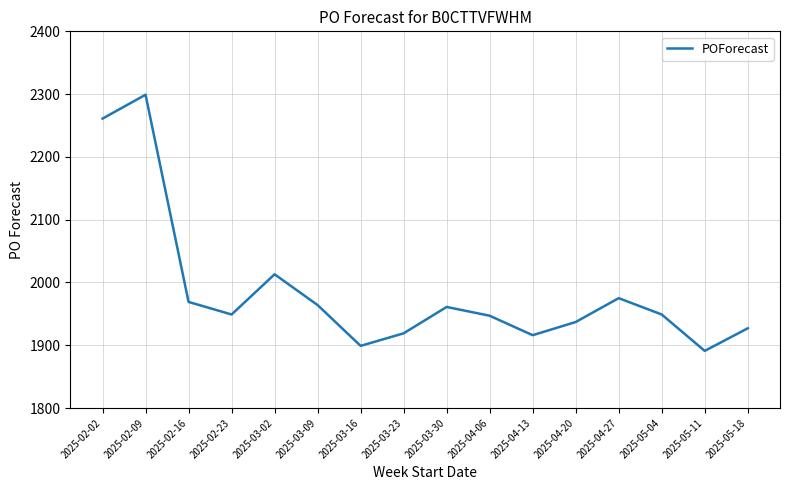

The value at 2025-04-27 is 1975. True or false?

True